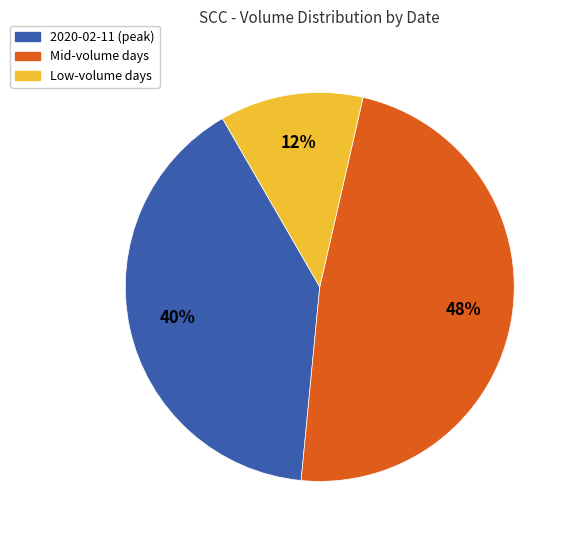

How many segments does this pie chart have?

3